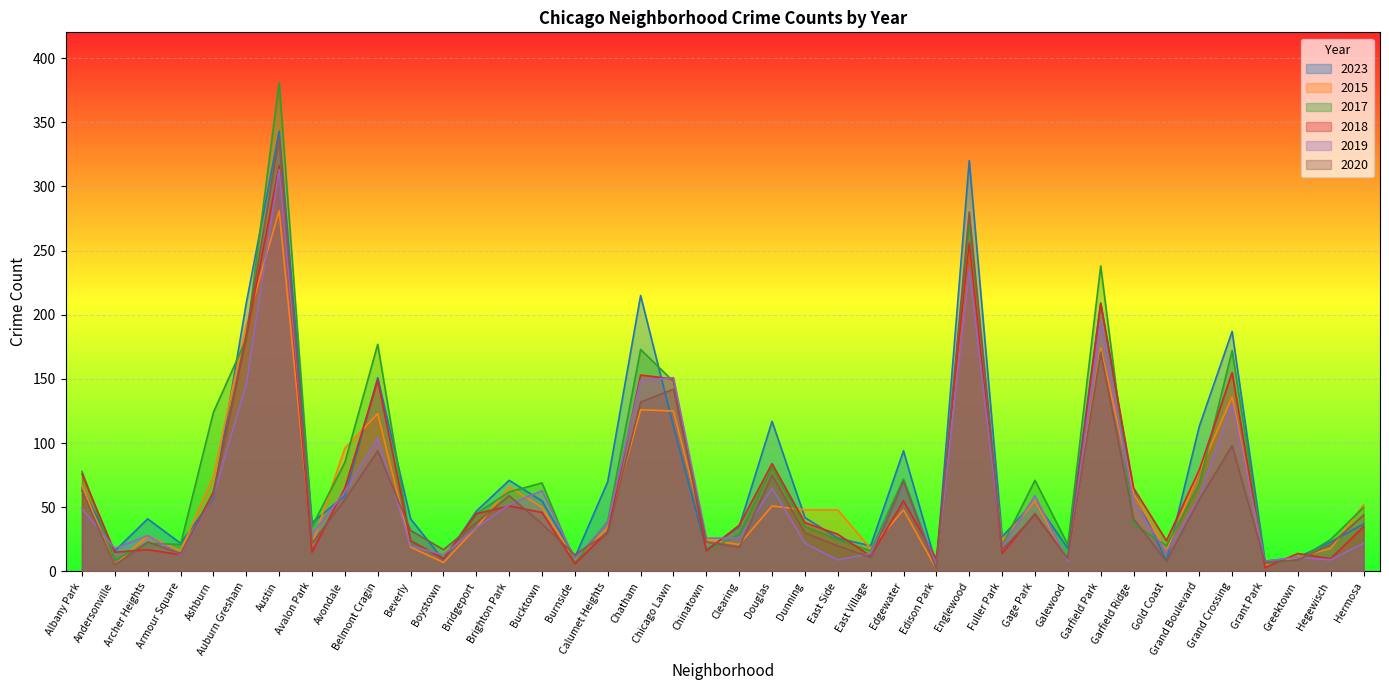

What is the label of the 15th point from the left?

Bucktown